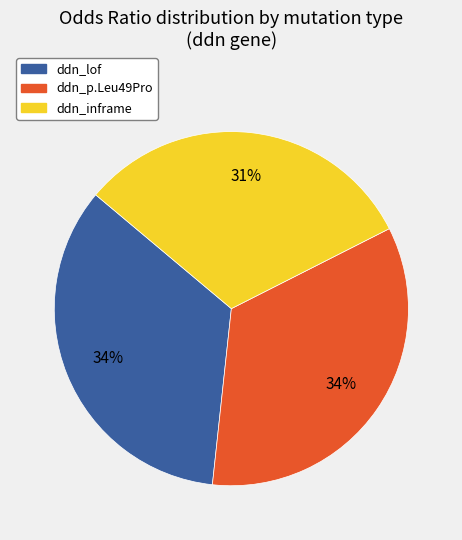

How many slices are in this pie chart?

3